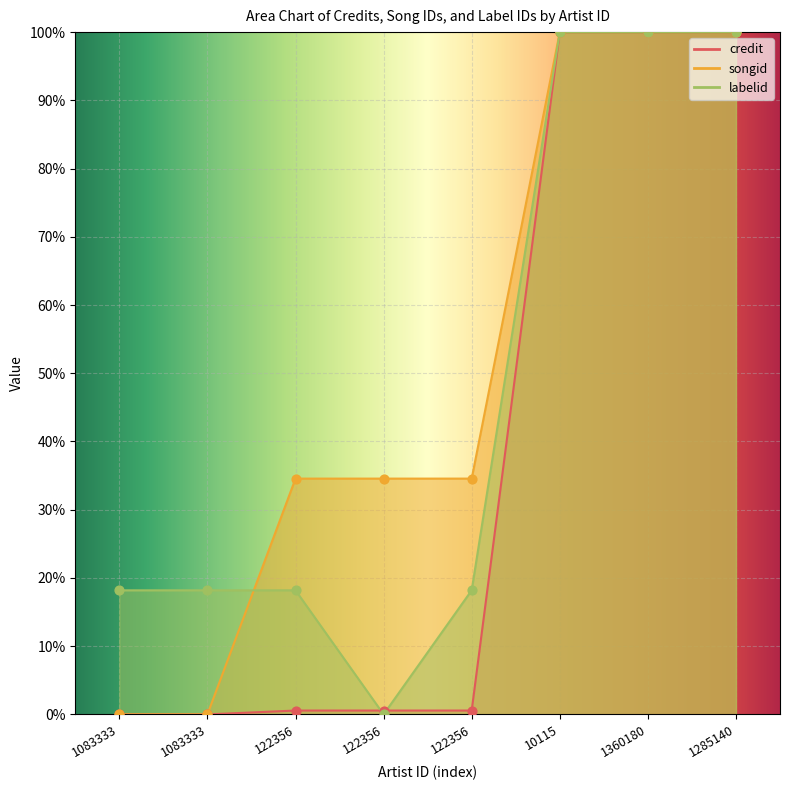

Which series contains the highest Y value?

credit